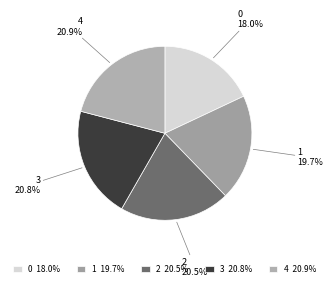

The 4 slice represents 21% of the pie. True or false?

True